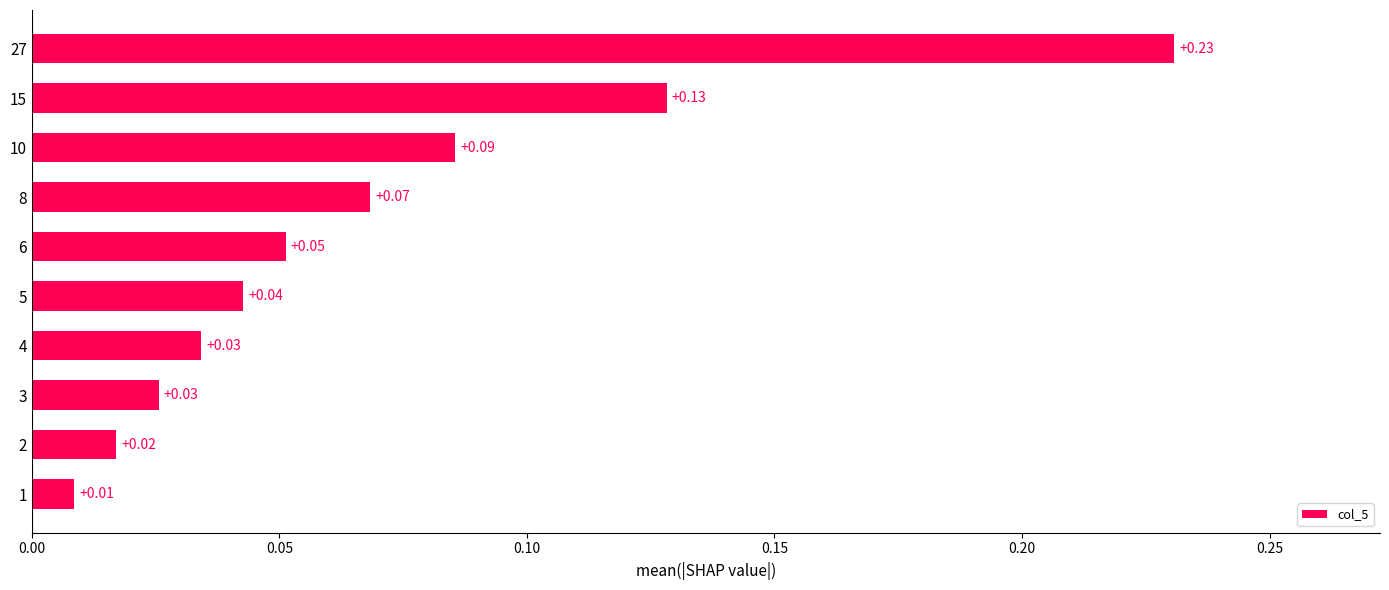

Which has a higher value, 6 or 3?

6